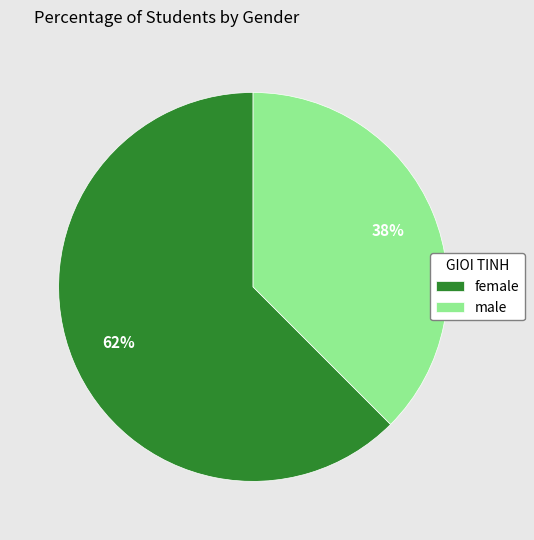

To the nearest percent, what is the average slice percentage?

50%